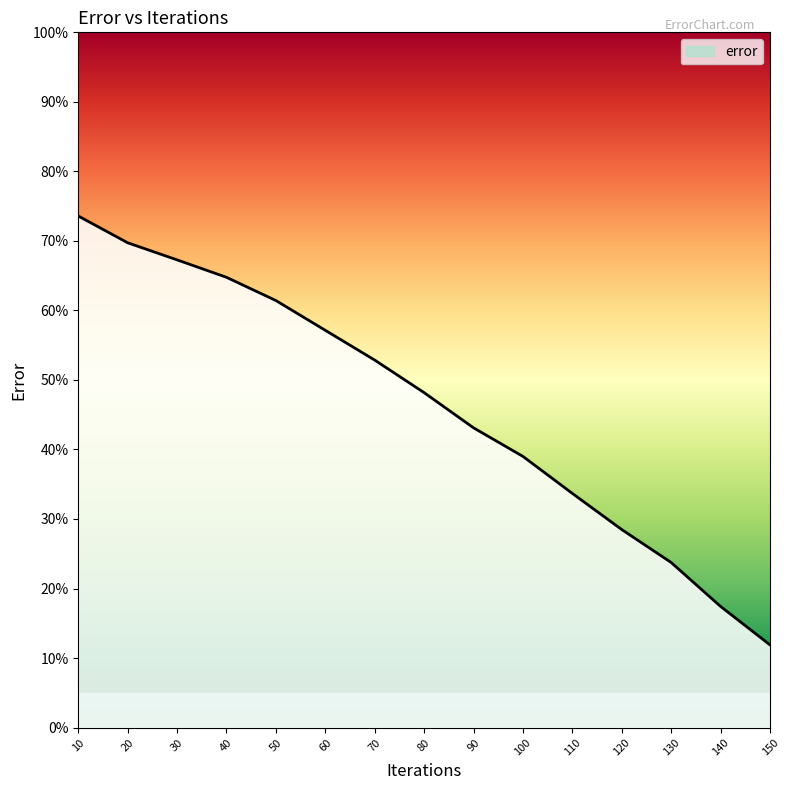

List the labels in order of value, smallest first.

150, 140, 130, 120, 110, 100, 90, 80, 70, 60, 50, 40, 30, 20, 10